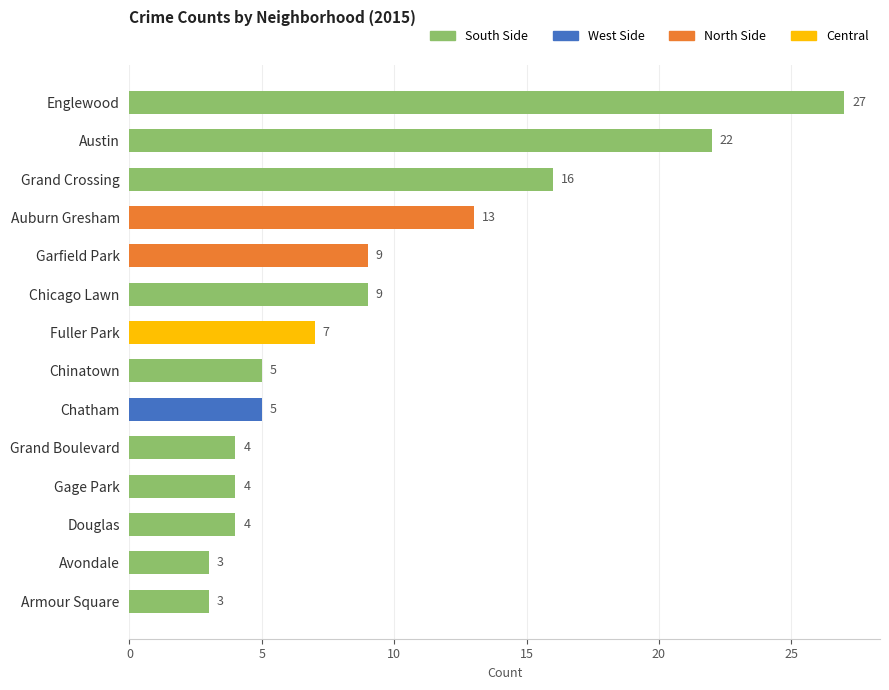

How many bars are there in total?

14